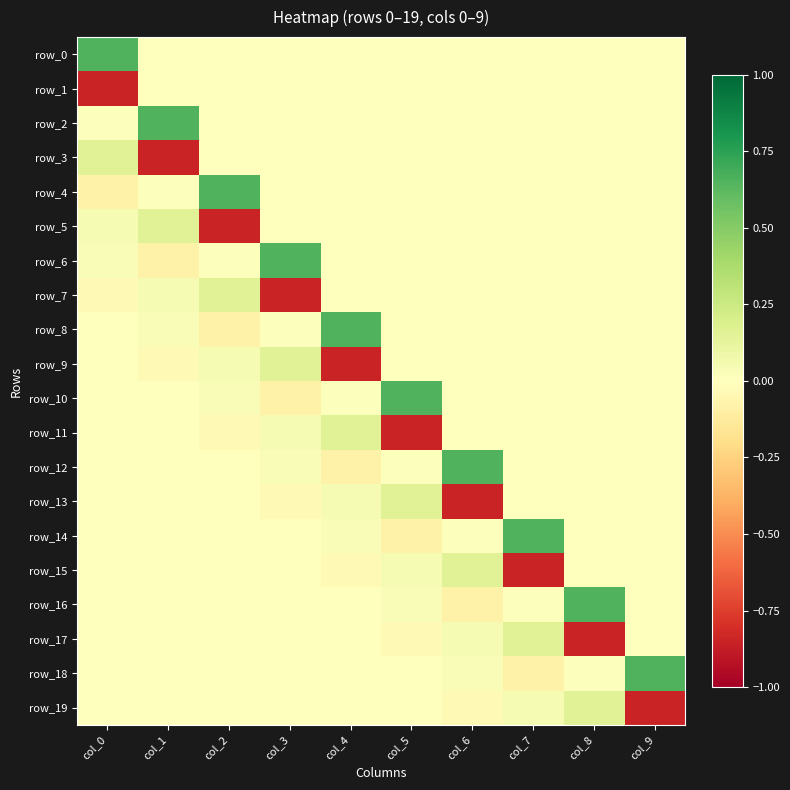

What is the maximum value shown in the chart?

0.7